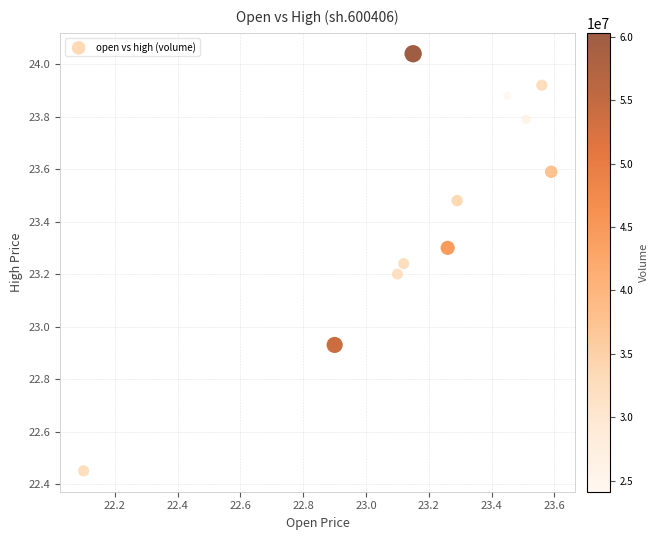

What is the range of X values (max minus min)?

1.5